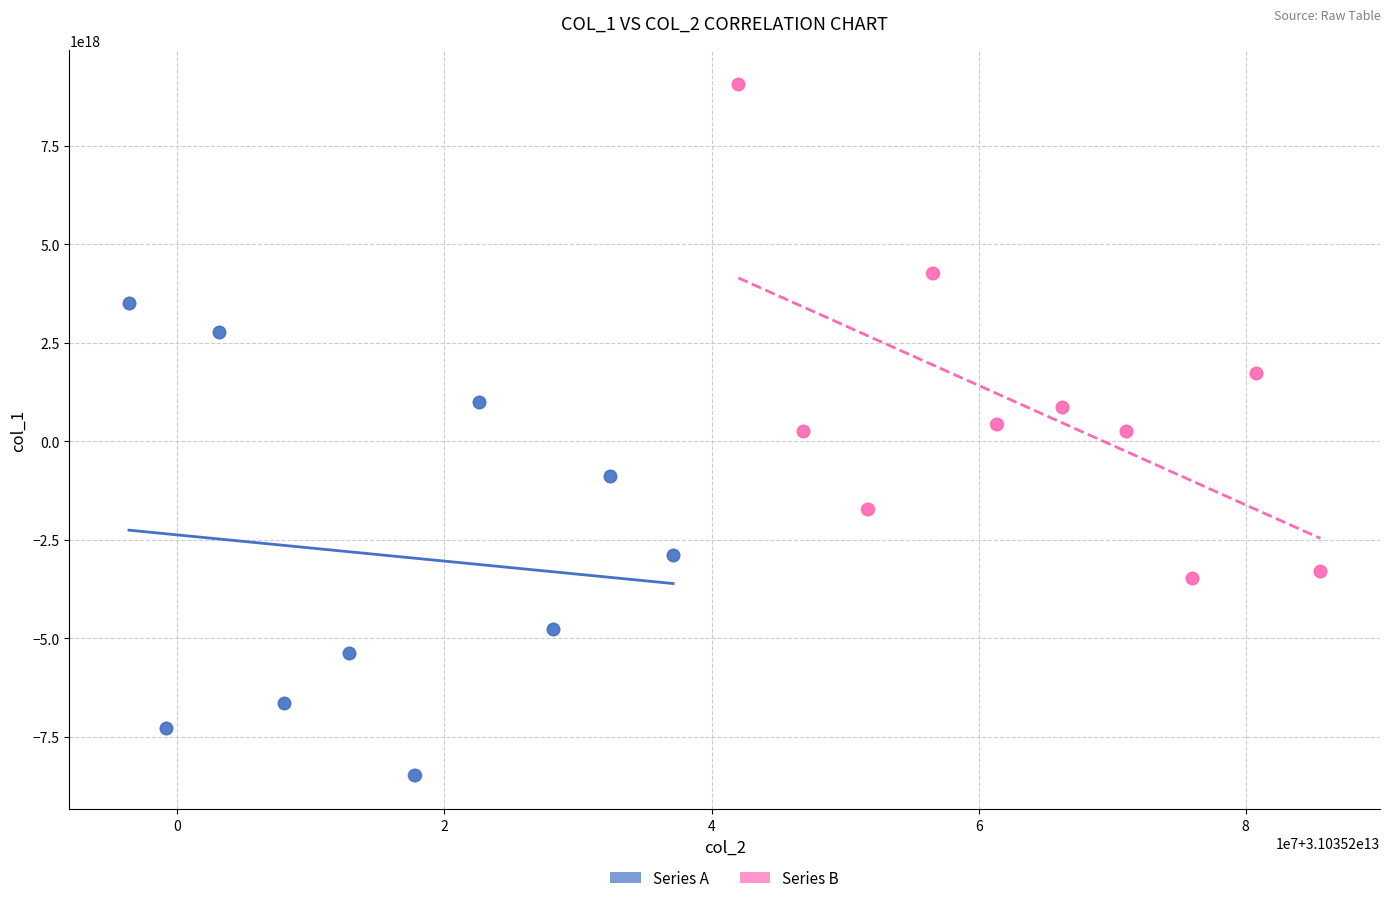

Which series contains the highest Y value?

Series B